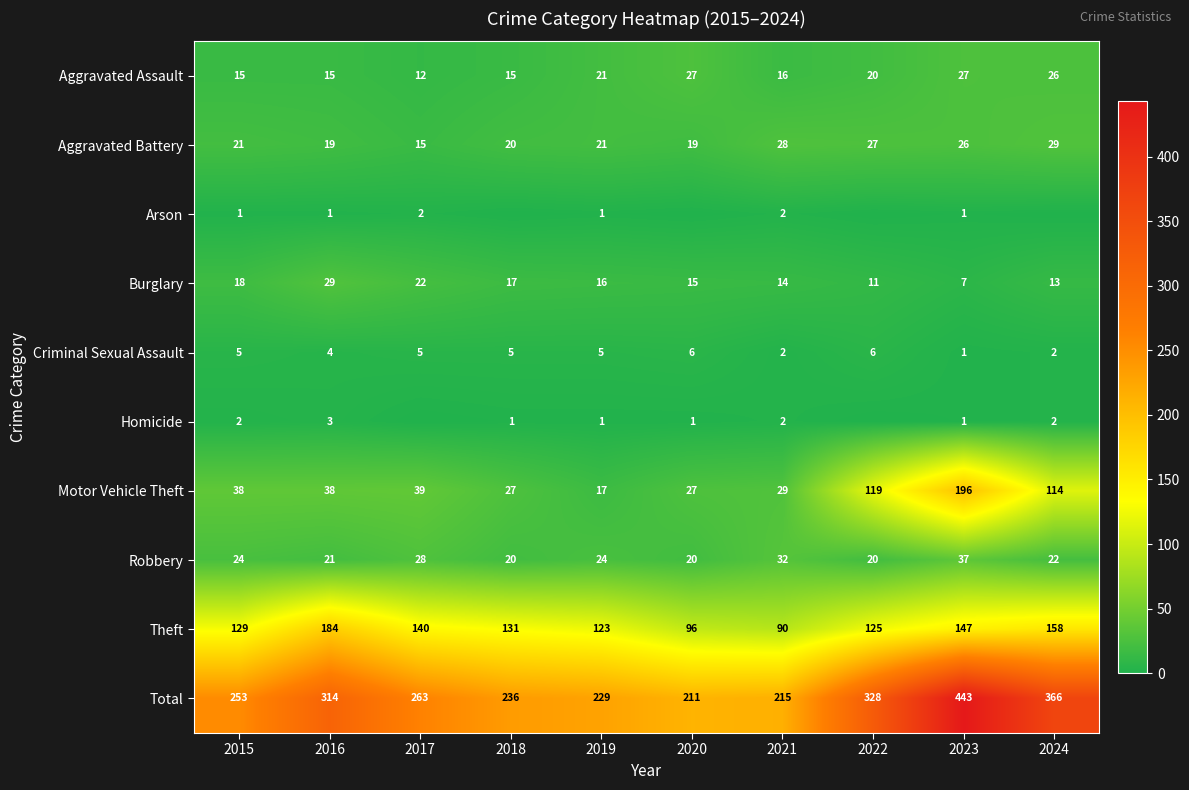

Which label corresponds to the smallest value in the chart?

2018